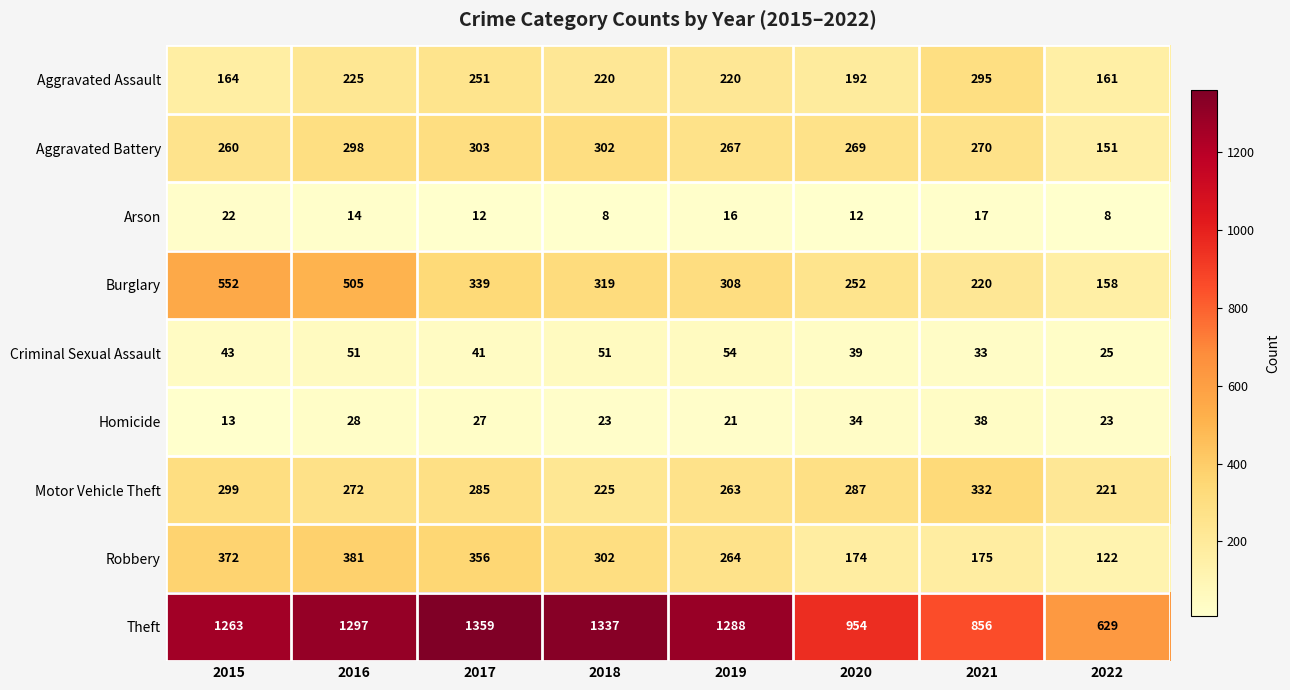

Which category has the lowest value in the Theft series?

2022